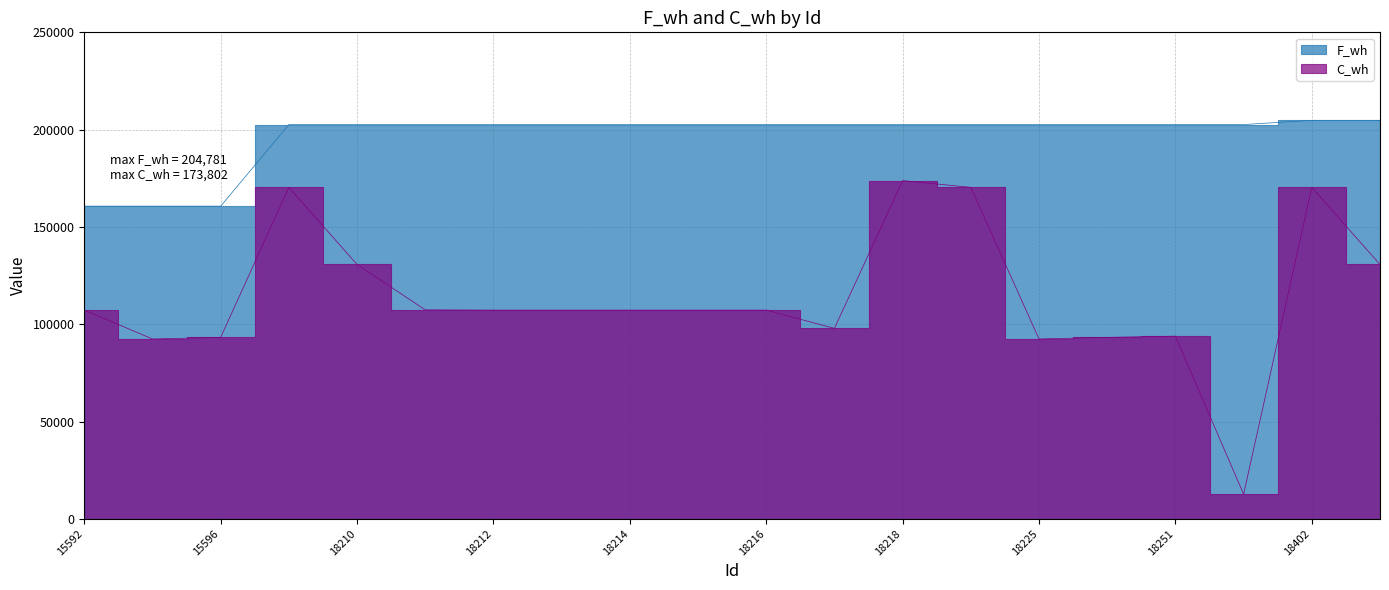

True or false: F_wh and C_wh intersect in this chart.

False